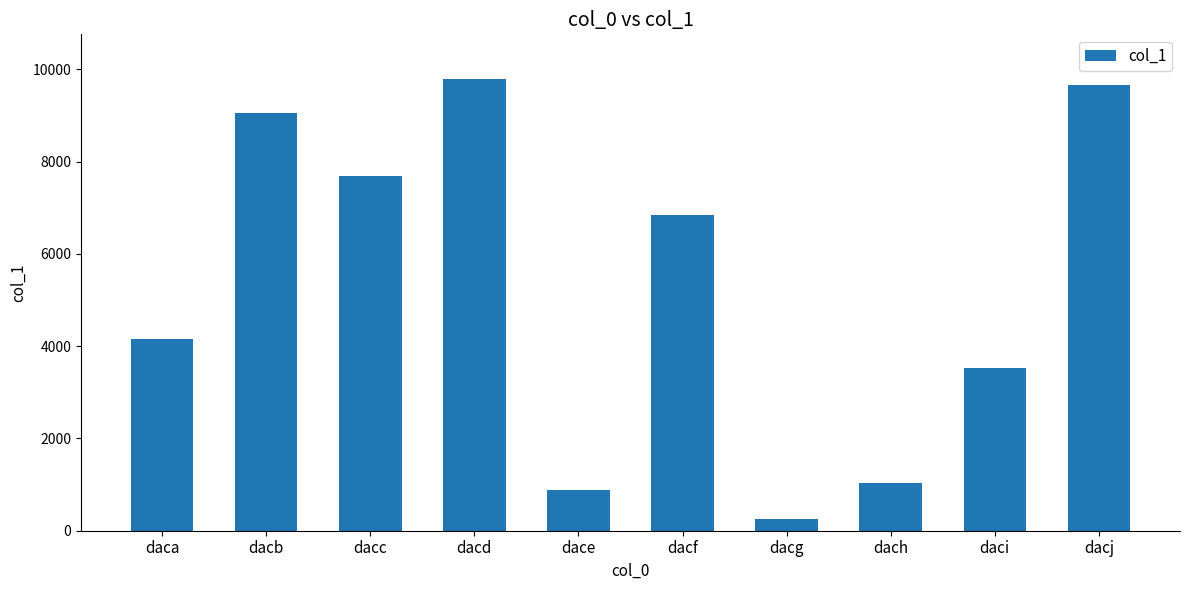

Count the number of categories in the chart.

10